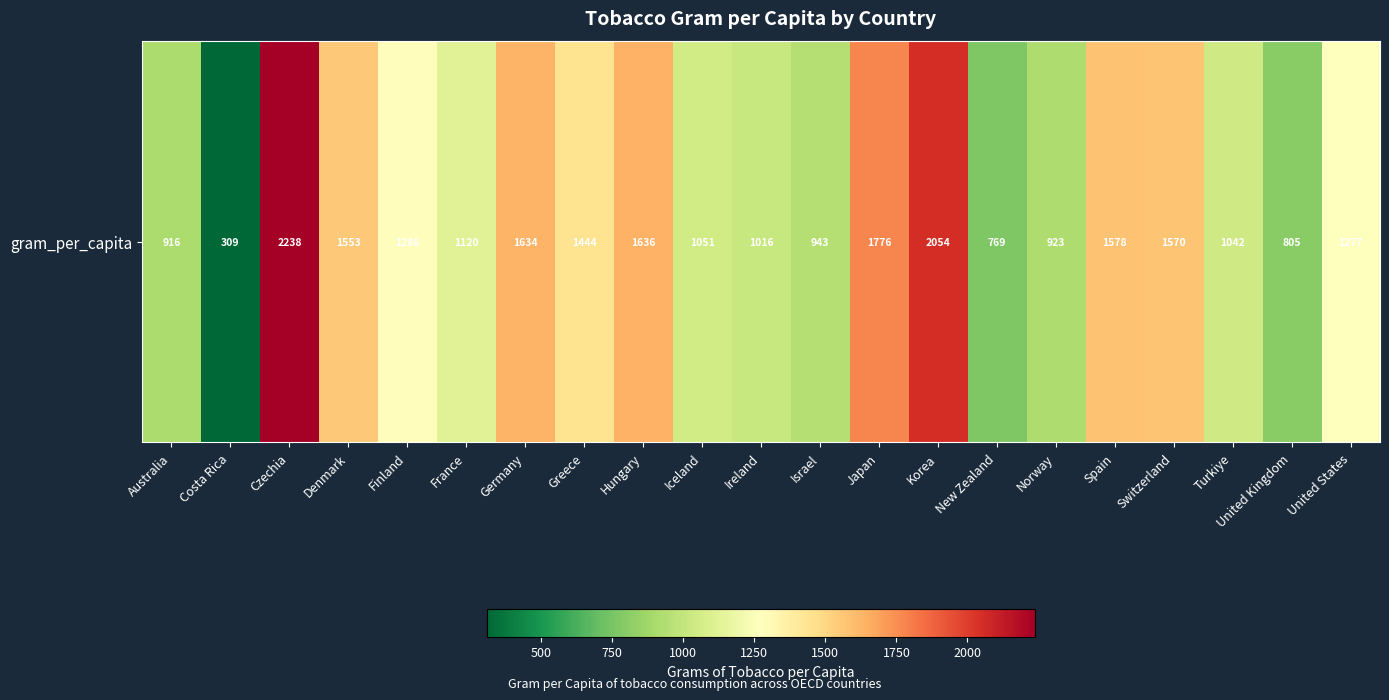

List the labels in order of value, largest first.

Czechia, Korea, Japan, Hungary, Germany, Spain, Switzerland, Denmark, Greece, Finland, United States, France, Iceland, Turkiye, Ireland, Israel, Norway, Australia, United Kingdom, New Zealand, Costa Rica